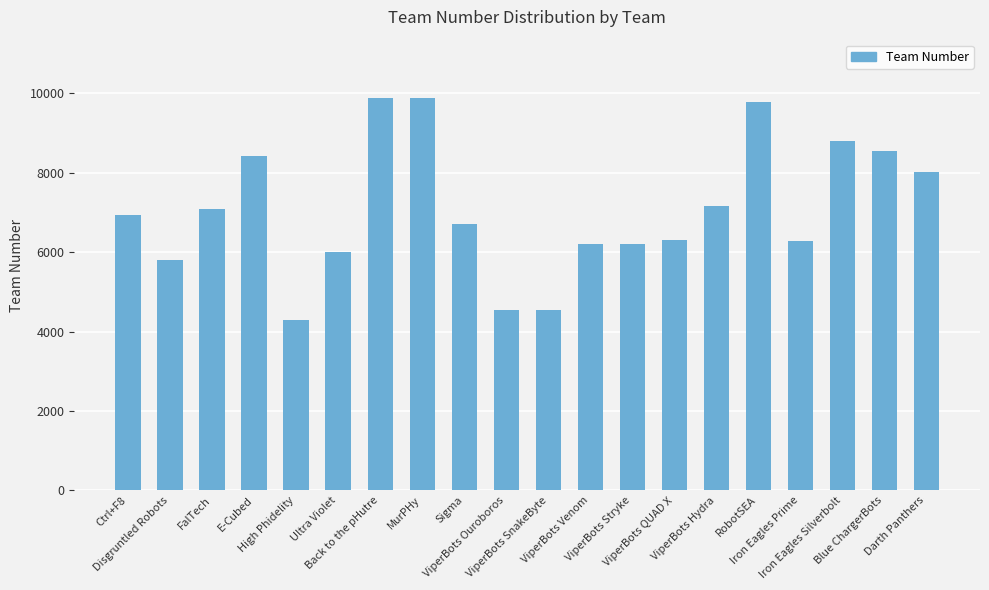

What is the minimum value shown in the chart?

4290